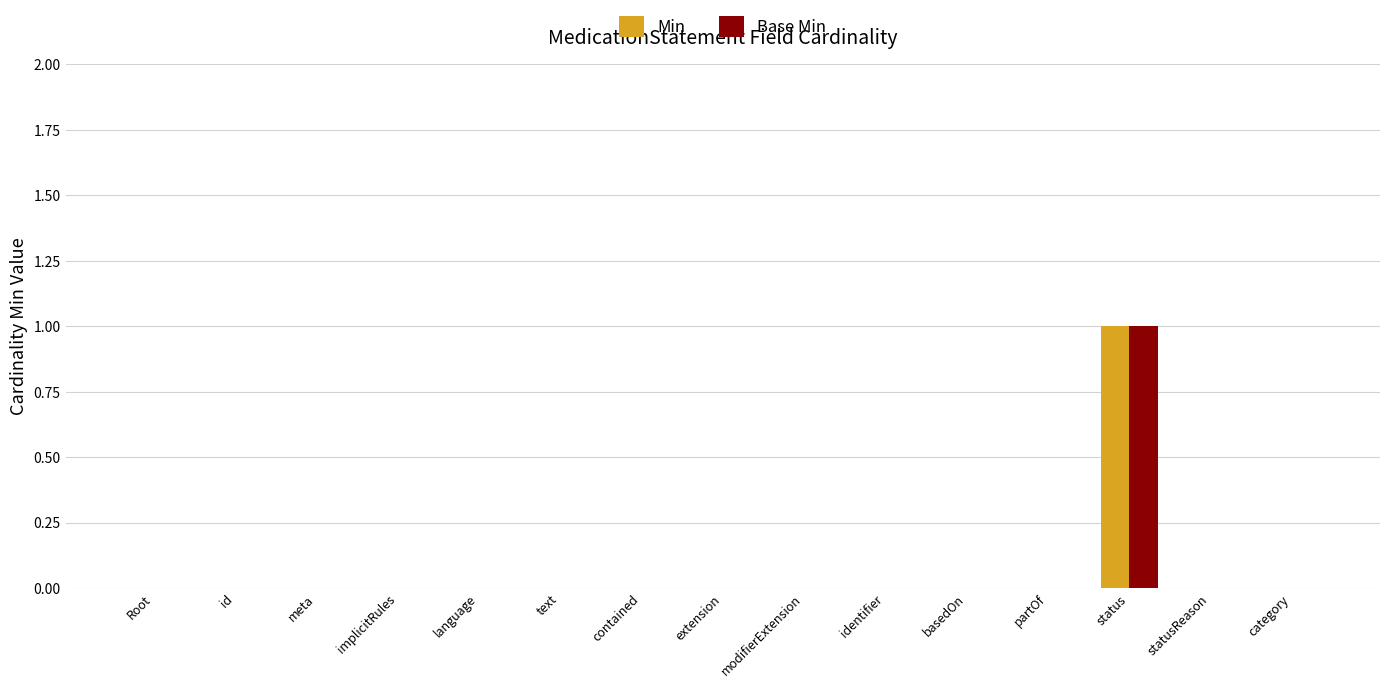

The value of Base Min at status is 0. True or false?

False